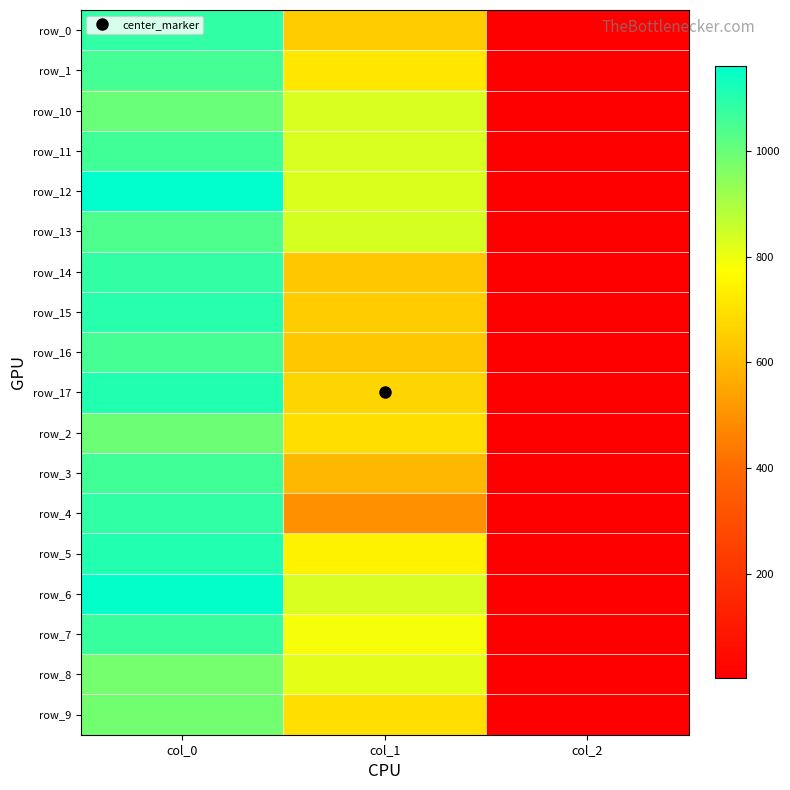

Count the number of data series in this chart.

18